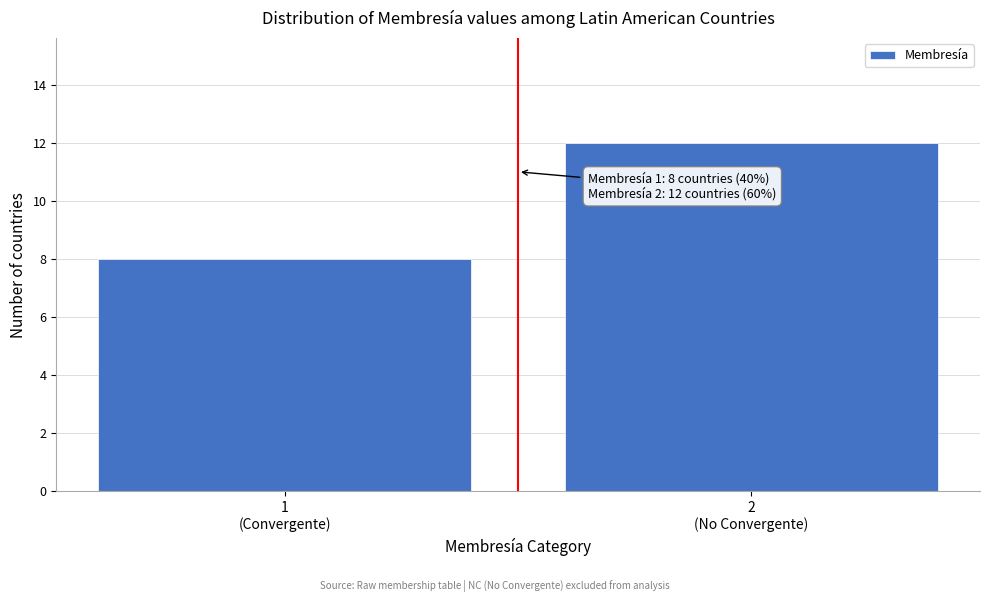

Reading right to left, extract all data points from this chart.

12	8